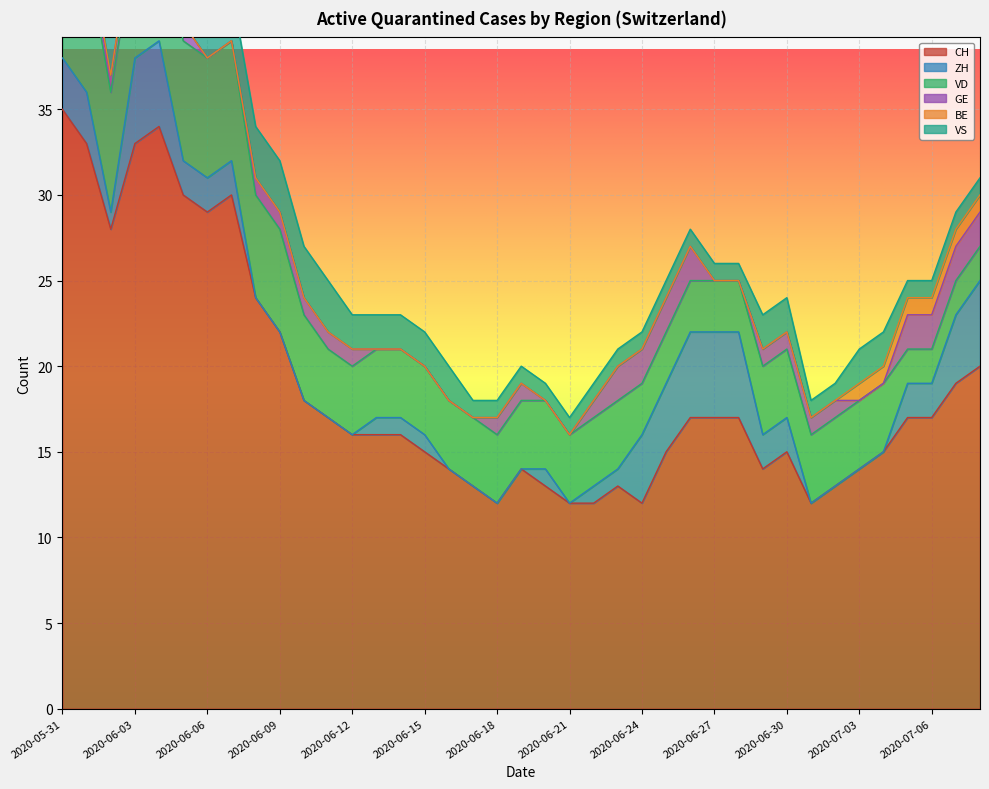

The BE series shows 0 at 2020-06-30. True or false?

True